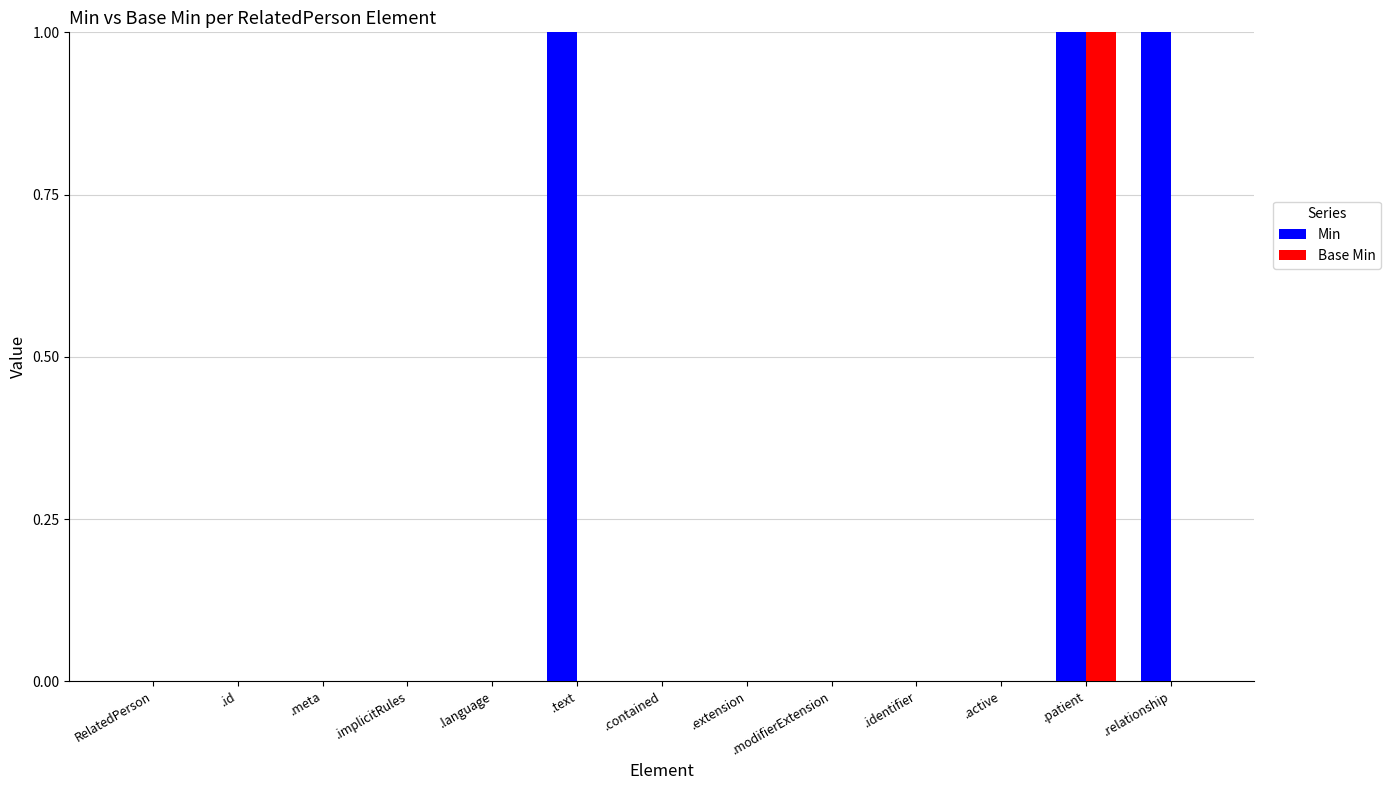

What is the sum of all Min values?

3